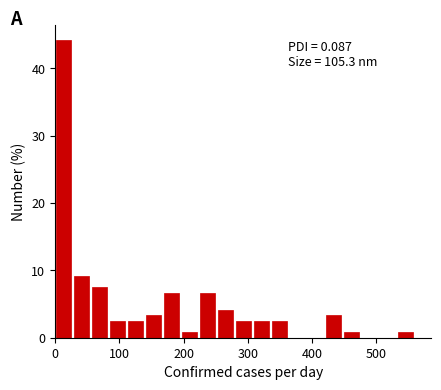

Around what value on the x-axis is the tallest bar? Give the approximate position of its centre, as read against the axis.

10